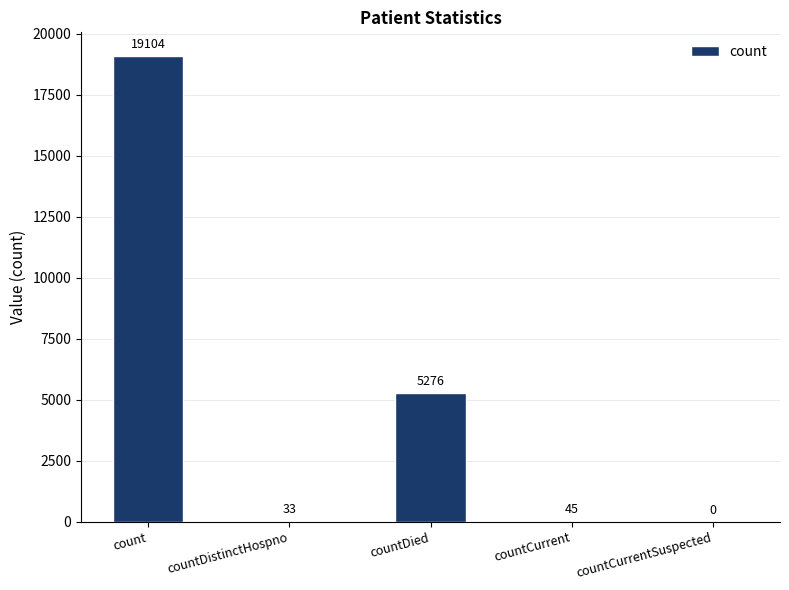

What is the approximate value at count, to the nearest 10?

19100